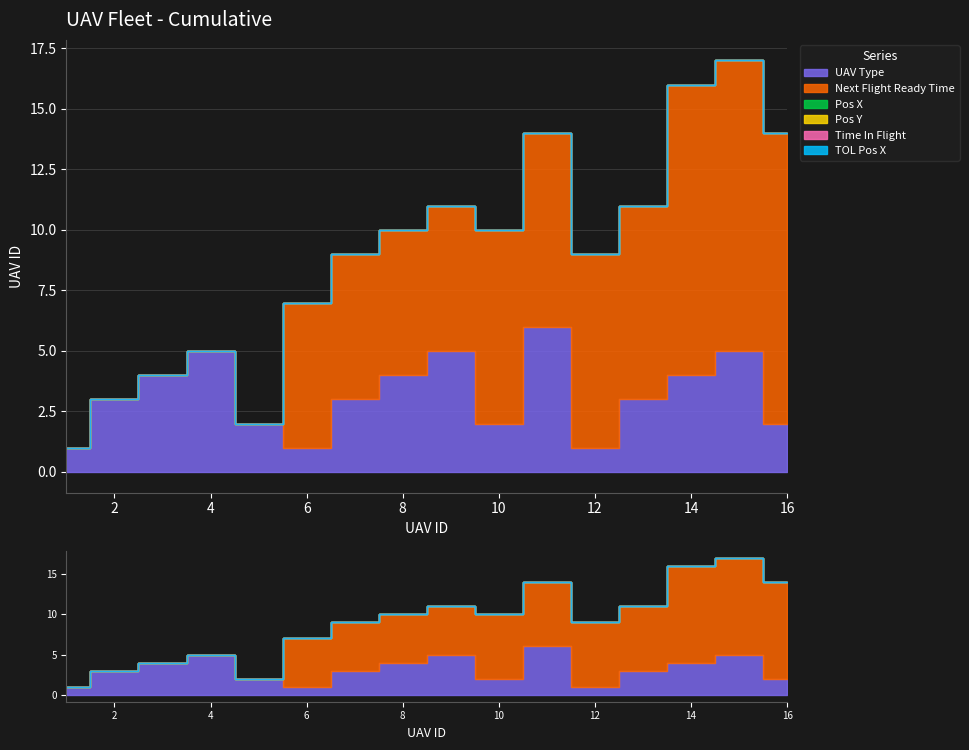

Between 14 and 8, which is larger?

14